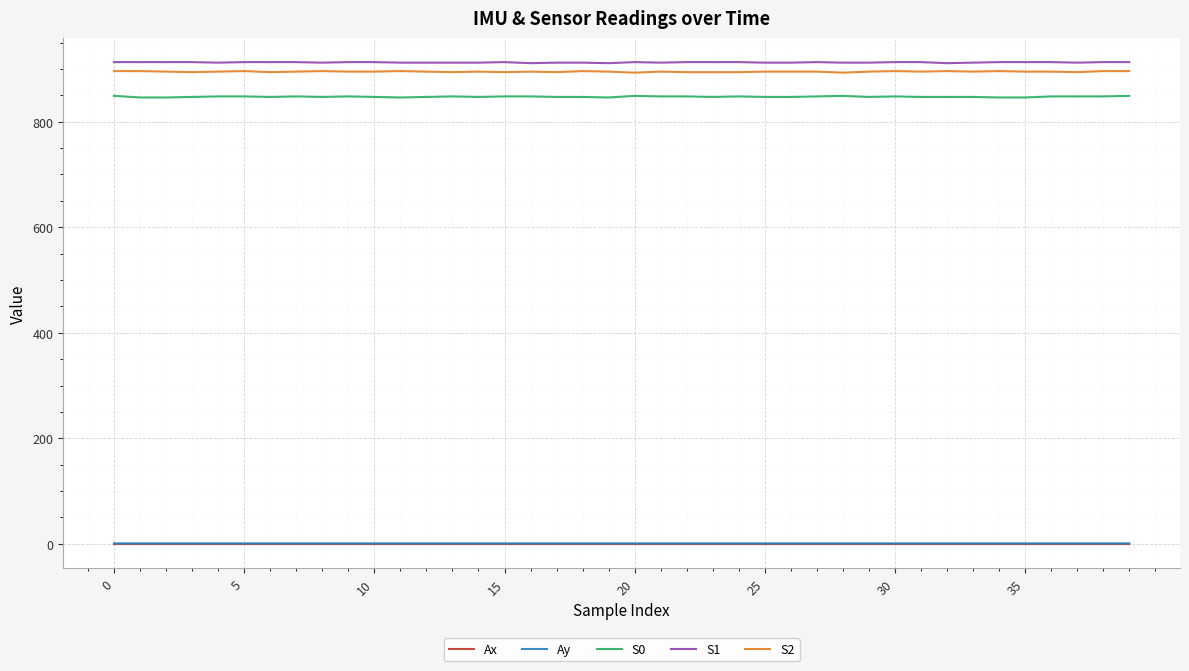

True or false: S1 and Ax cross at least once.

False